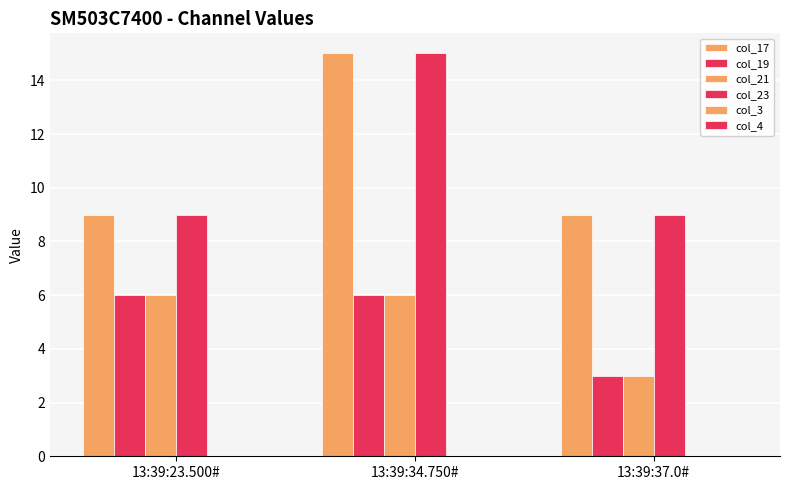

Which category has the lowest value in the col_19 series?

13:39:37.0#